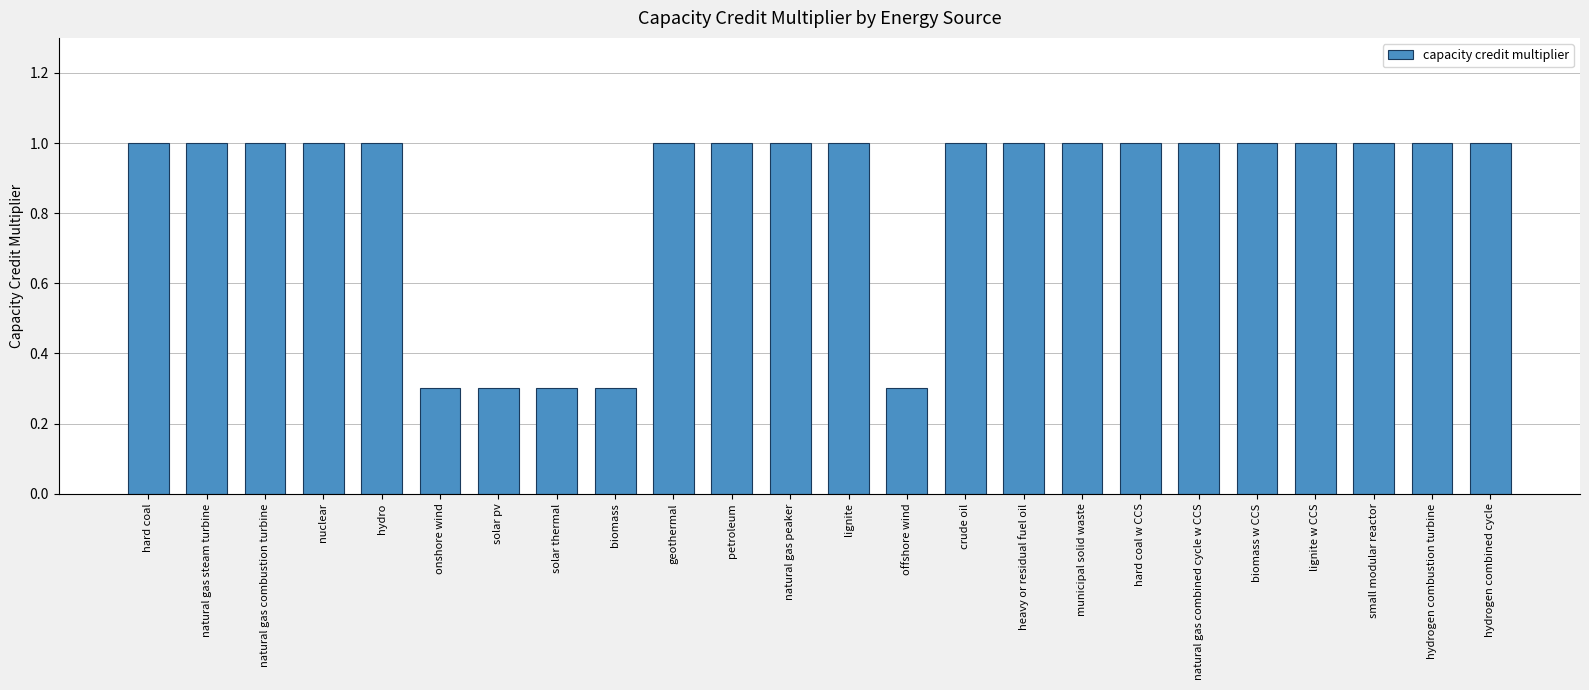

Is it true that the value at offshore wind is 0.2?

False